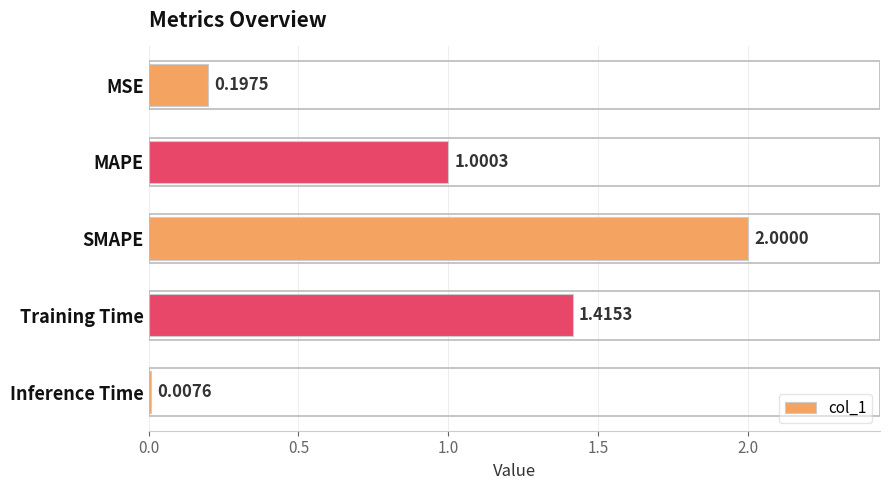

Which category has the highest value across all series?

SMAPE